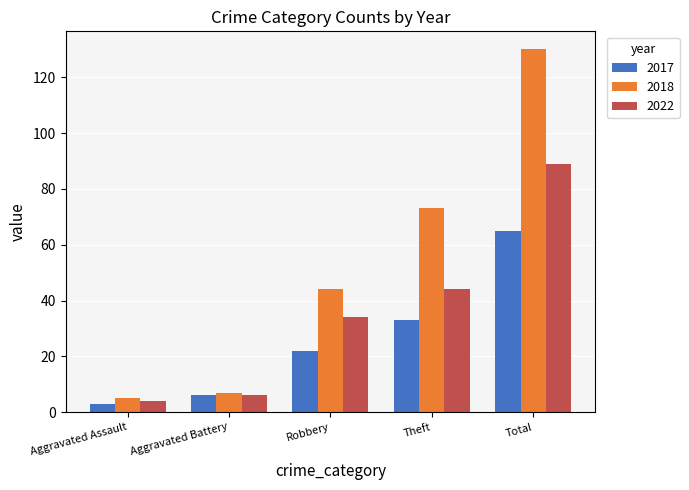

What is the maximum value for 2018?

130